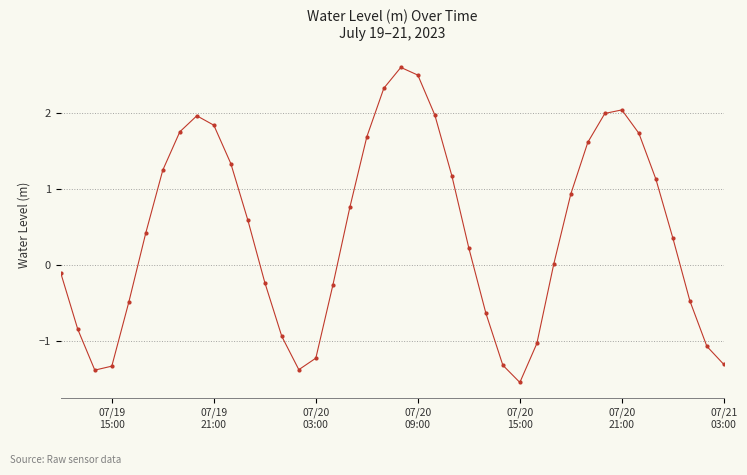

Does the chart have visible grid lines?

Yes